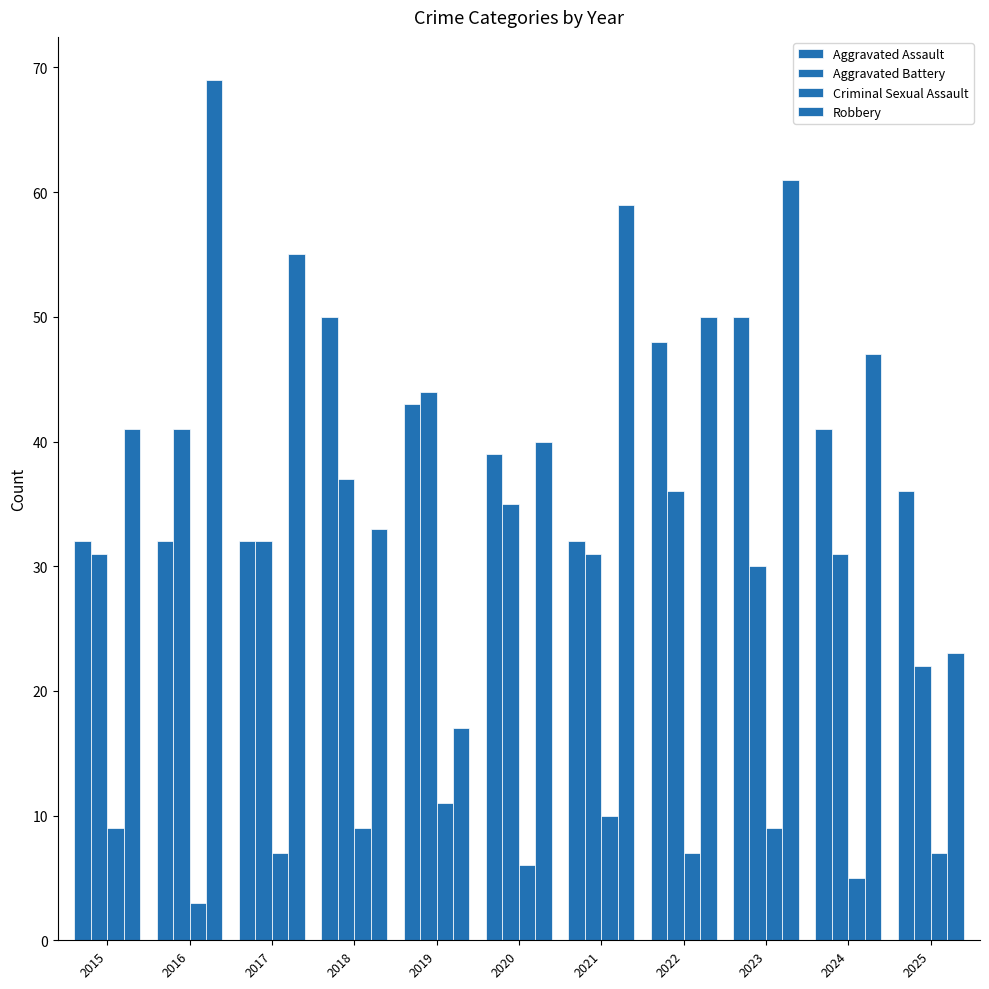

How many bars are there in each group?

4